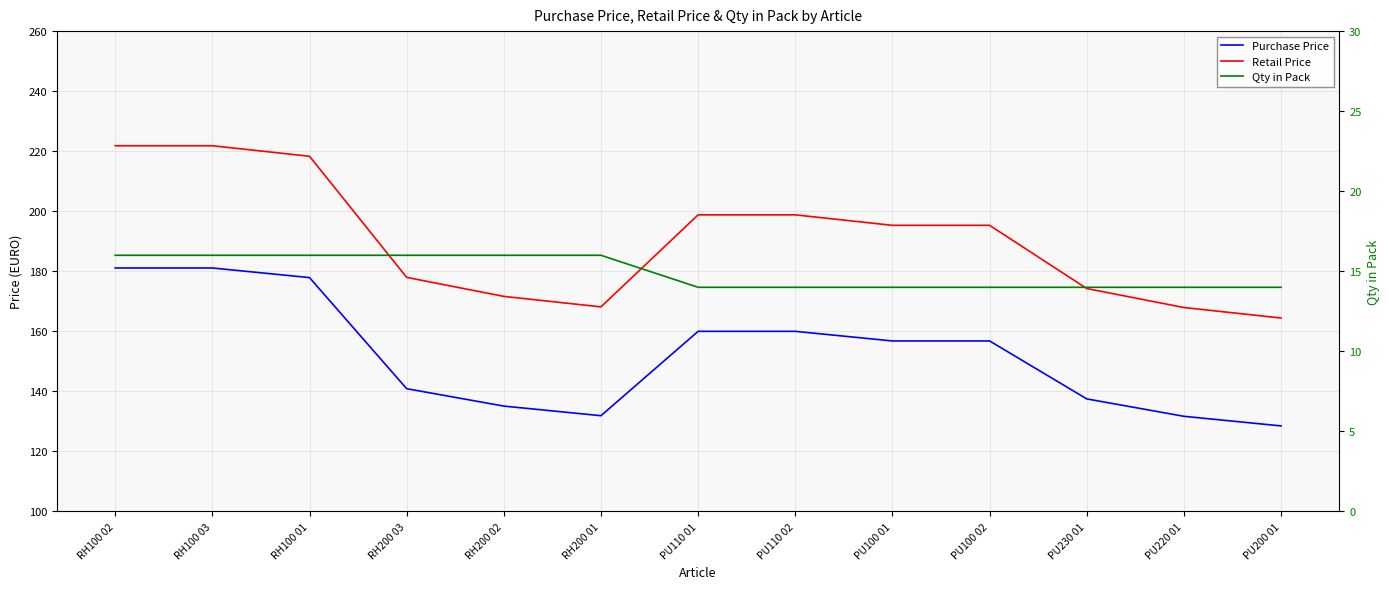

The value of Qty in Pack at RH200 03 is 16.0. True or false?

True